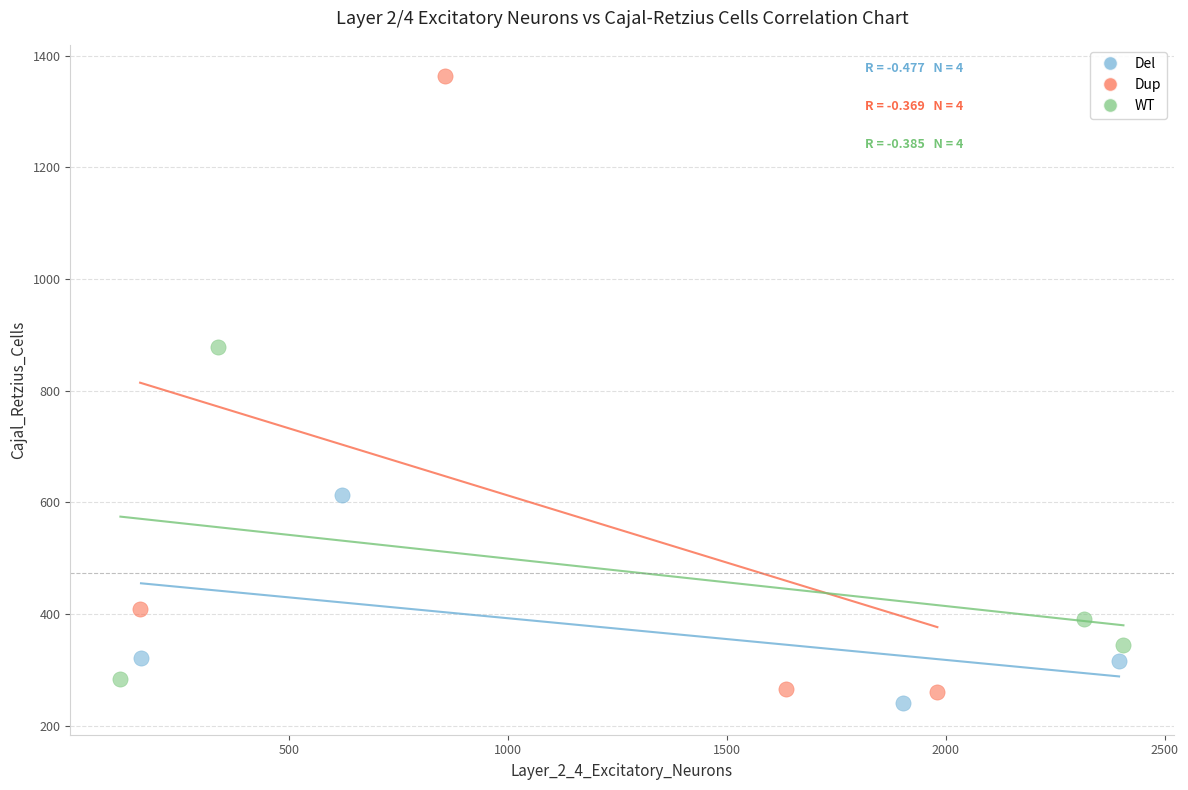

Which series reaches the maximum Y coordinate?

Dup